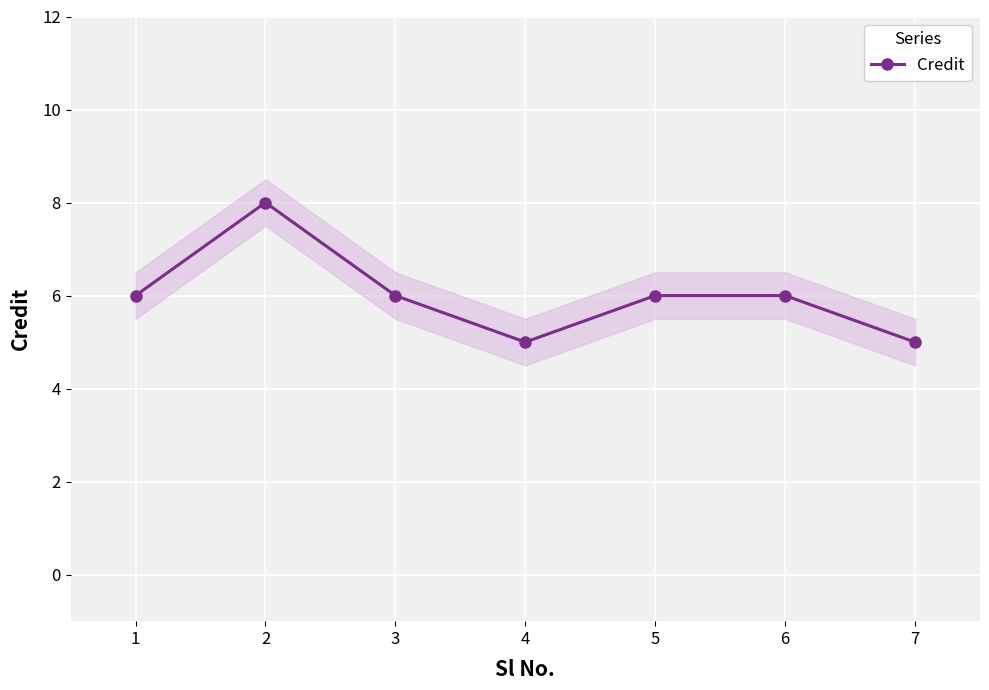

List the labels in order of value, smallest first.

4, 7, 1, 3, 5, 6, 2